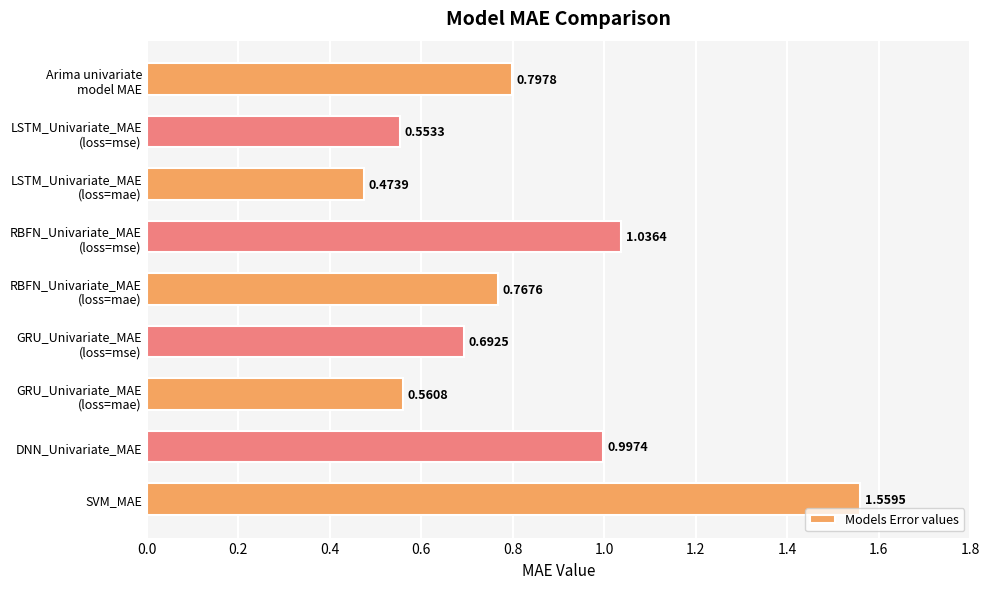

At which label is the value closest to 1?

DNN_Univariate_MAE